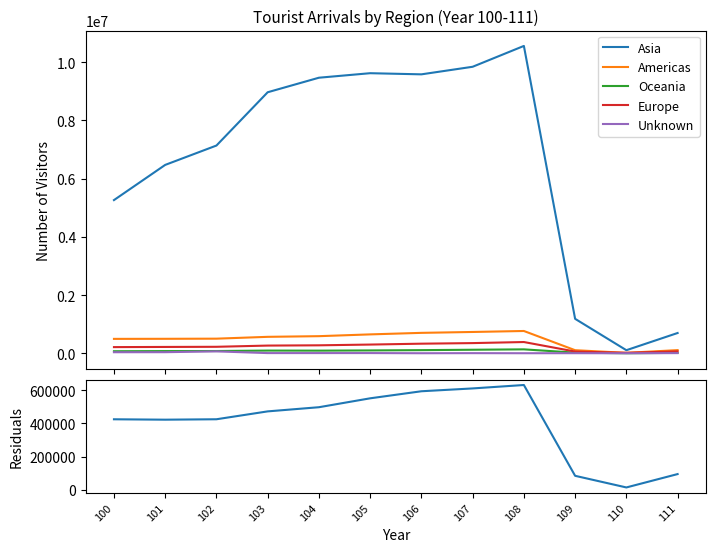

What is the average value of the Europe series?

225065